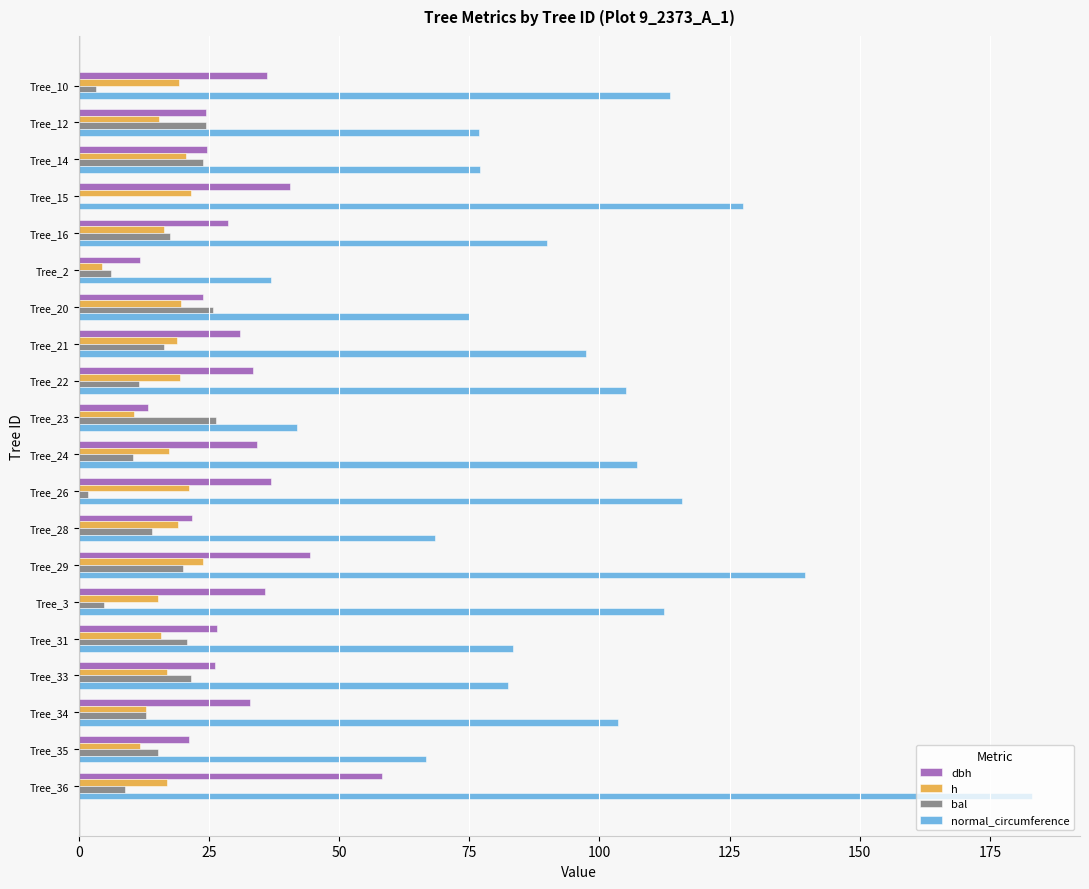

At which category is the sum across all series the highest?

Tree_36